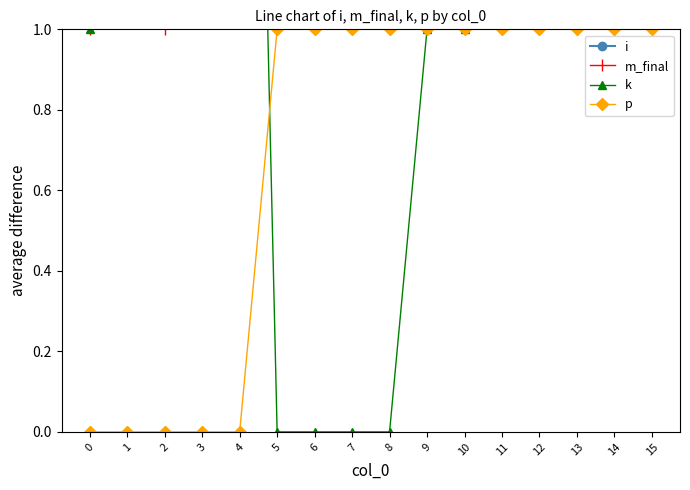

How many distinct data groups are displayed?

4